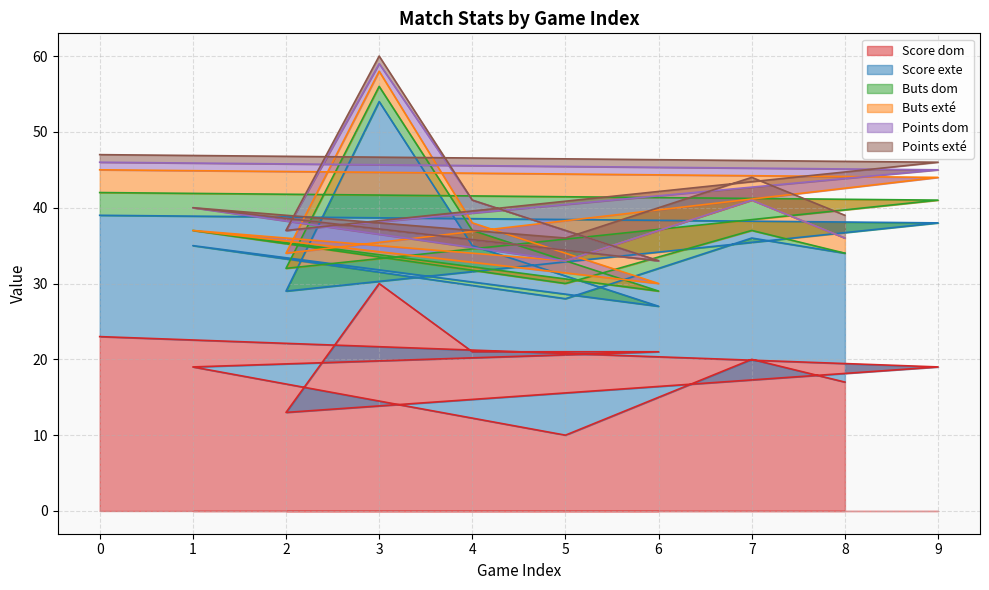

What is the difference between the maximum and minimum values in the Buts dom series?

3